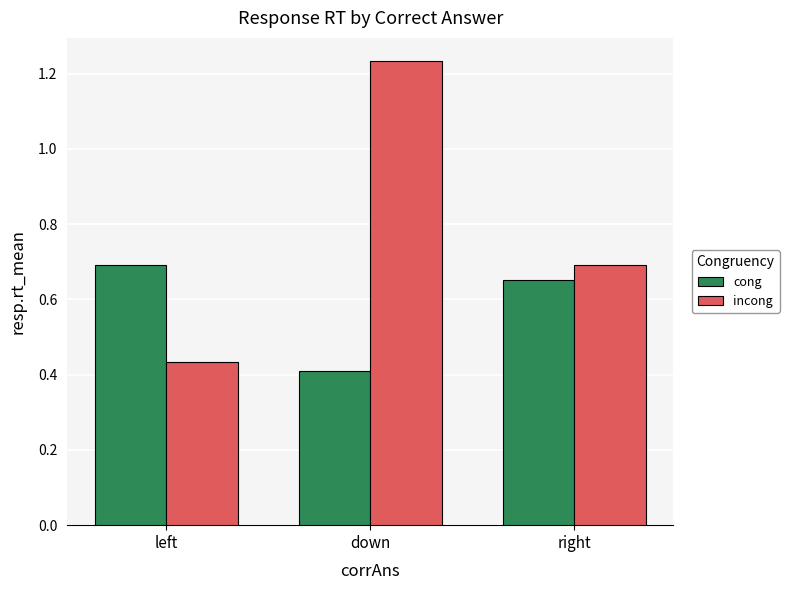

At down, list the series in order from smallest to largest.

cong, incong